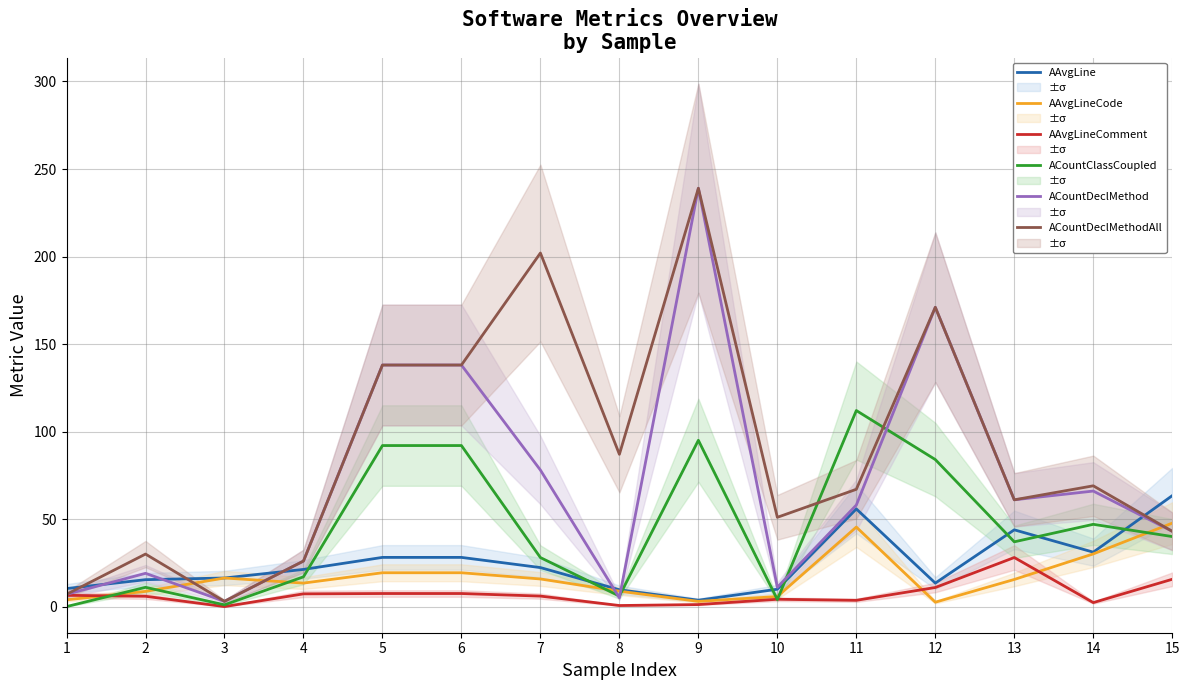

How many categories are shown in the chart?

15